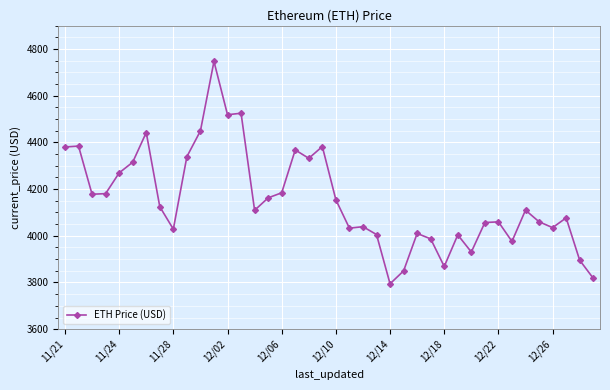

True or false: the data has more than 0 interior local peaks.

True